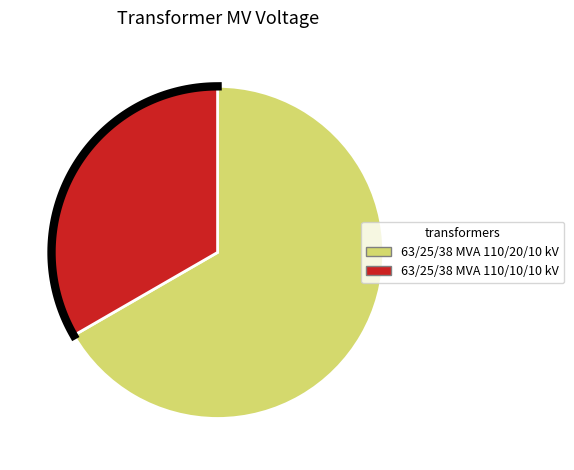

Do 63/25/38 MVA 110/10/10 kV and 63/25/38 MVA 110/20/10 kV together represent more than half of the pie?

Yes